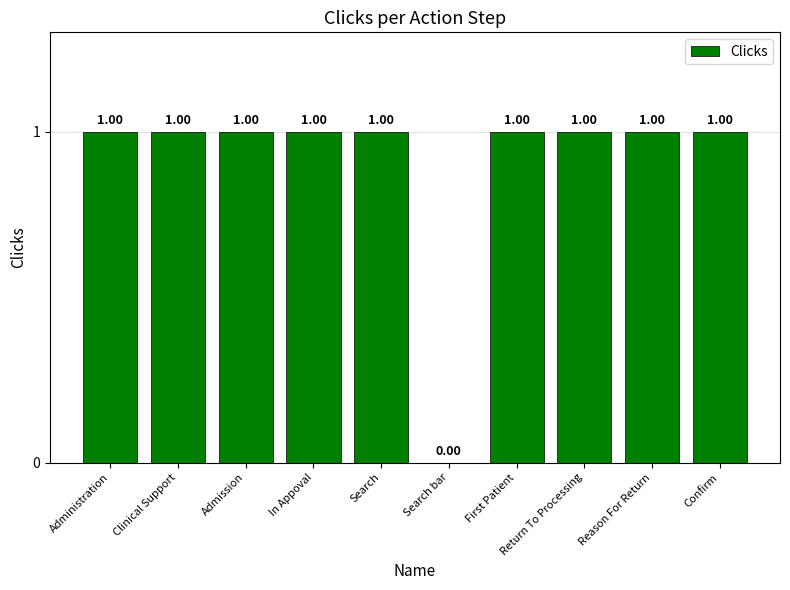

Approximately how many times larger is the value at Clinical Support compared to Administration?

1.0